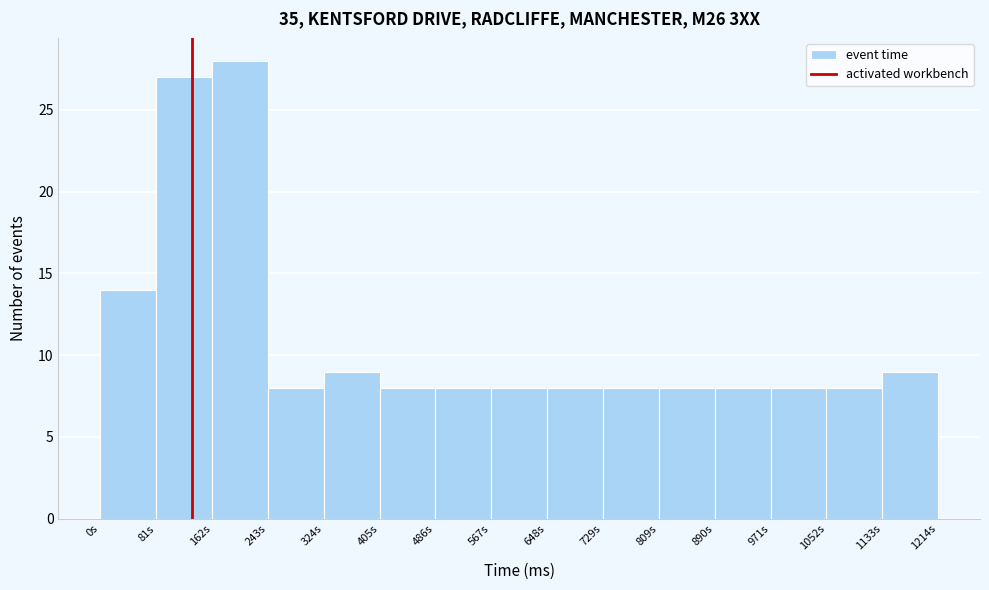

Reading left to right, list every bar in this chart as the range it spans on the x-axis followed by its height. Neither the bar edges nor the heights are printed on the chart, so give them approximately, as read against the axes.

0 to 80: 14
80 to 160: 27
160 to 240: 28
240 to 320: 8
320 to 400: 9
400 to 490: 8
490 to 570: 8
570 to 650: 8
650 to 730: 8
730 to 810: 8
810 to 890: 8
890 to 970: 8
970 to 1050: 8
1050 to 1130: 8
1130 to 1210: 9